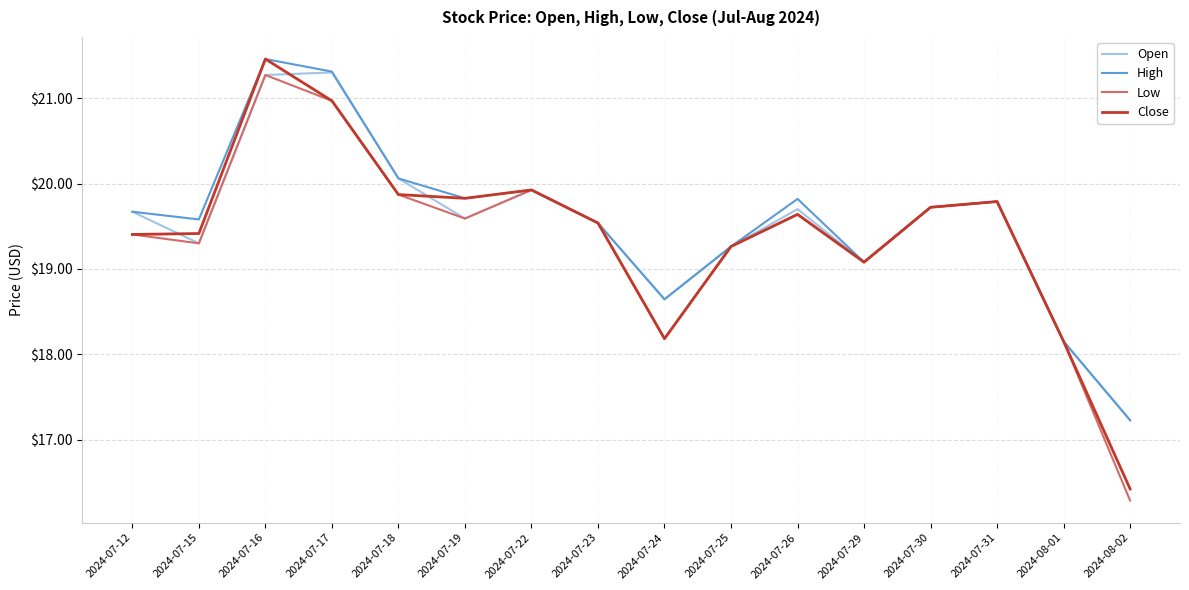

What is the maximum value shown in the chart?

21.5